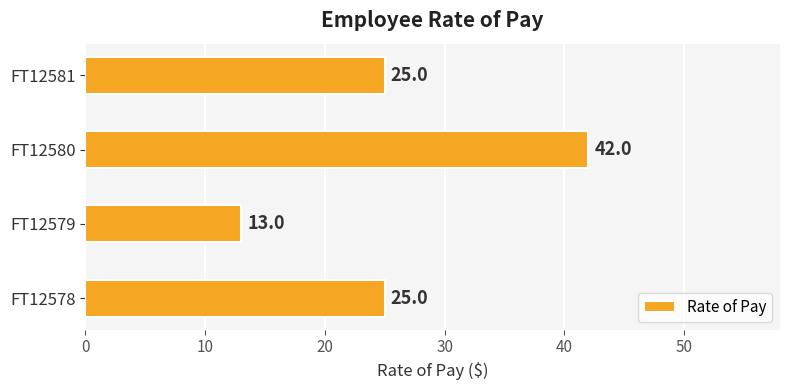

Are the bars grouped side by side (vs. stacked)?

No